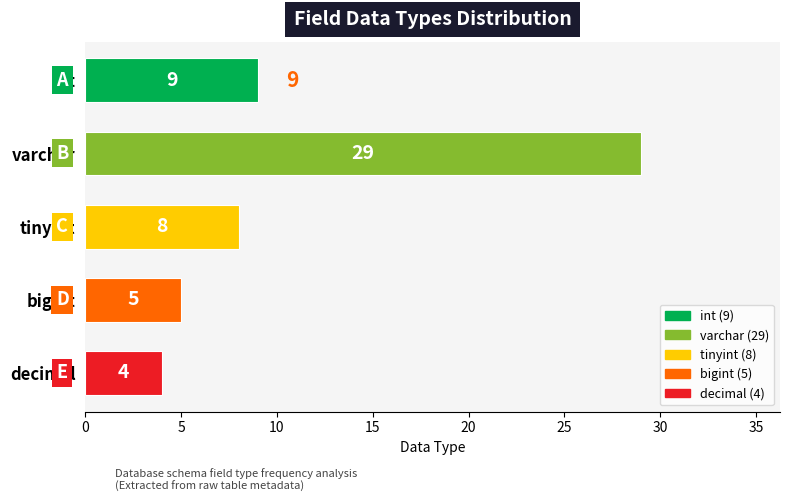

Read the value at int.

9